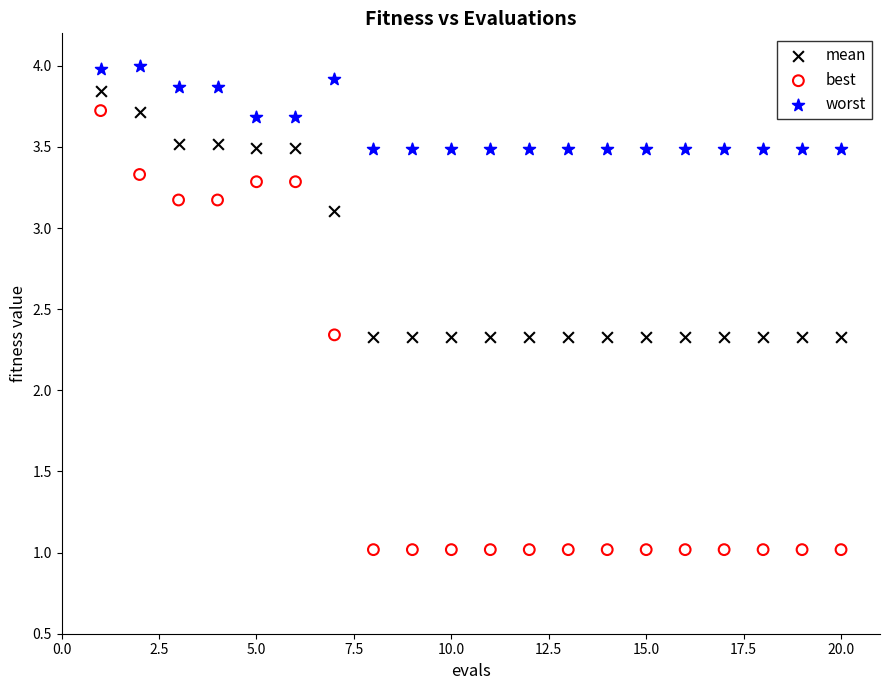

Which series has the widest spread of Y values?

best